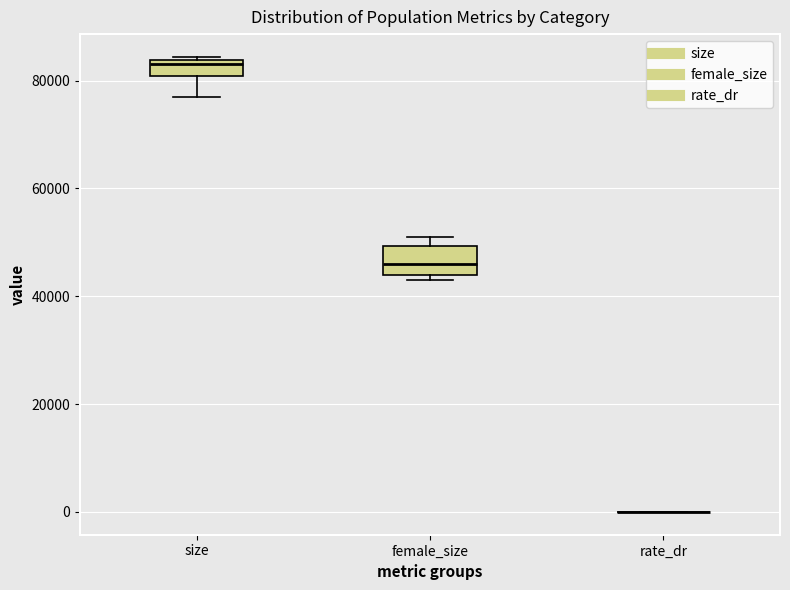

Comparing the boxes themselves (not the whiskers), which one is the tallest?

female_size